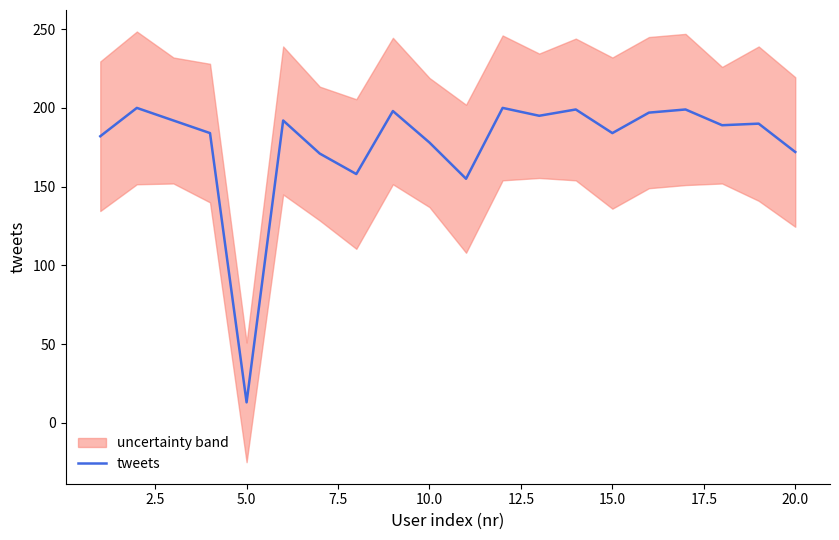

True or false: tweets has a value of 69 at 10.0.

False